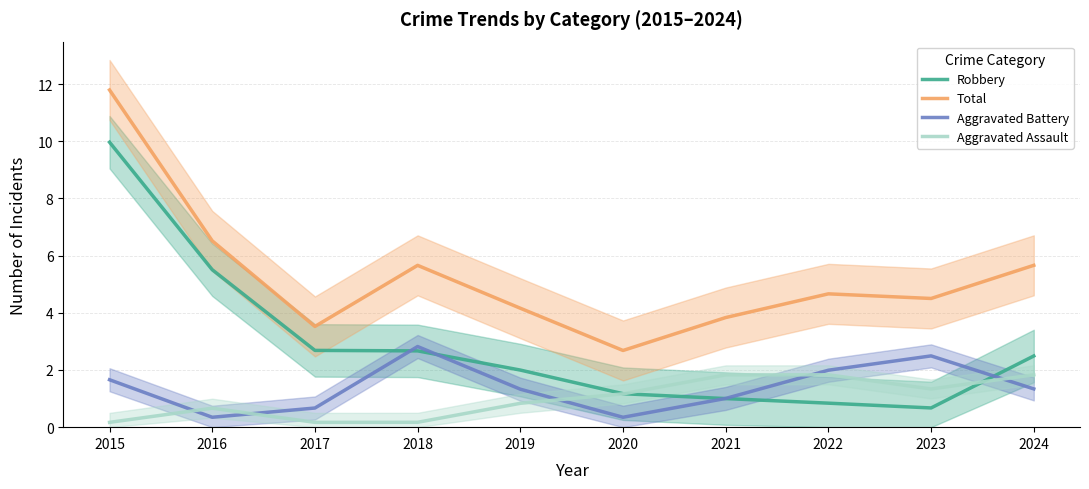

How many values in the Aggravated Battery series exceed 1?

7